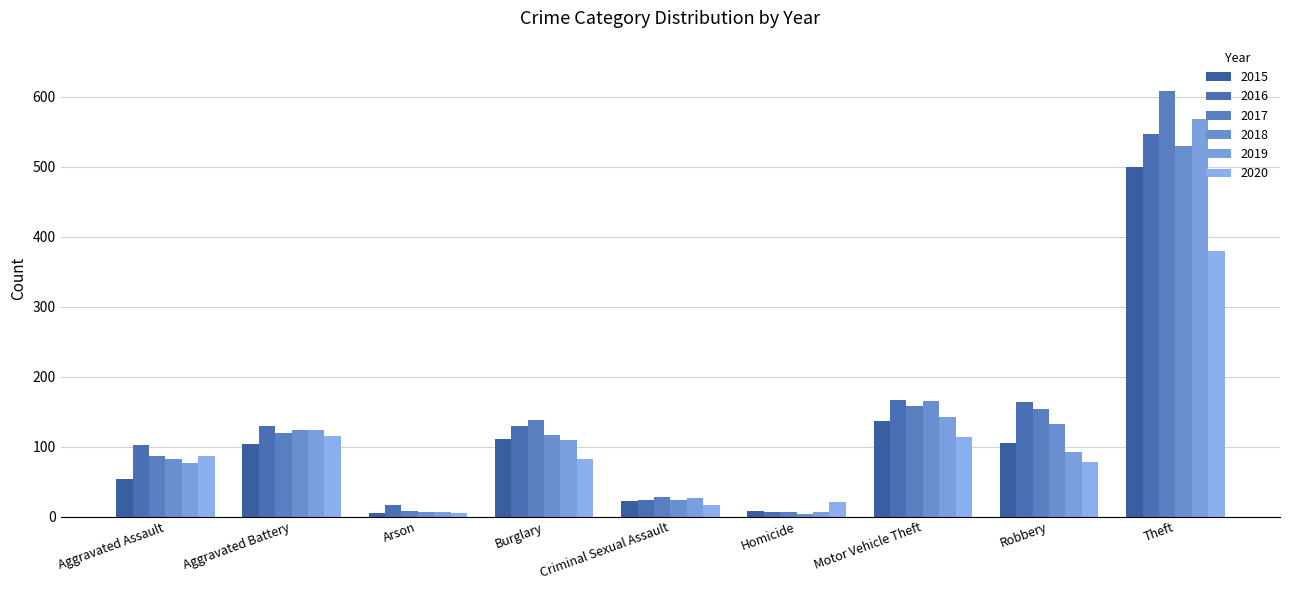

How many values in the 2020 series are below 82?

4